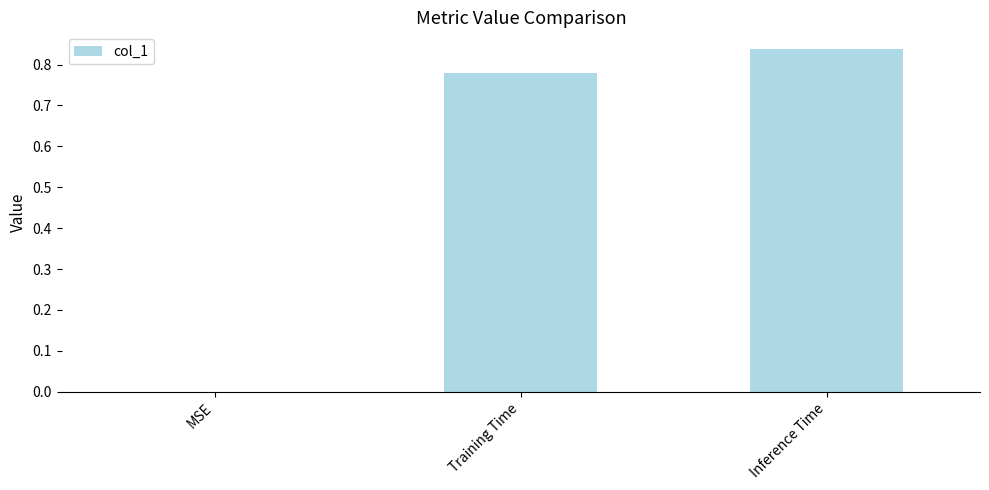

What is the change in value from MSE to Inference Time?

+0.8